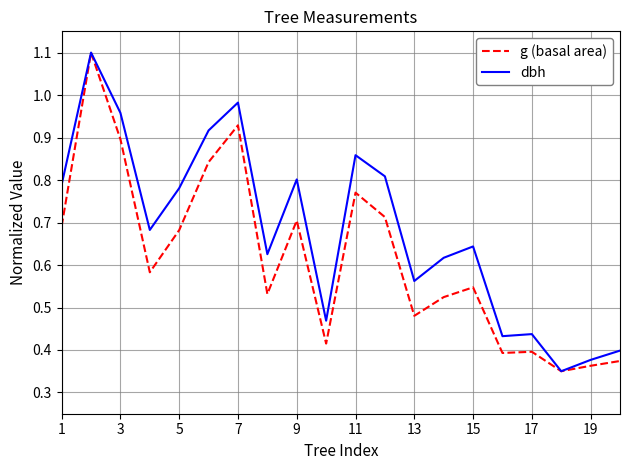

Rank the series by their average value, from lowest to highest.

g (basal area), dbh